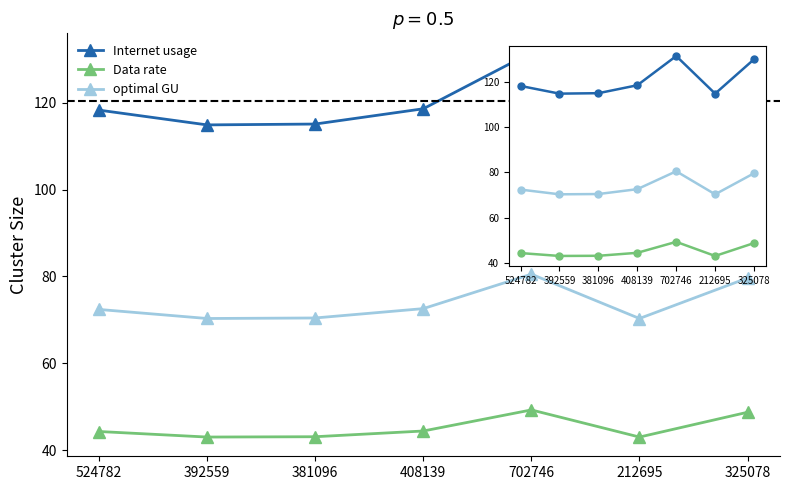

At which label does Data rate first exceed 44?

524782